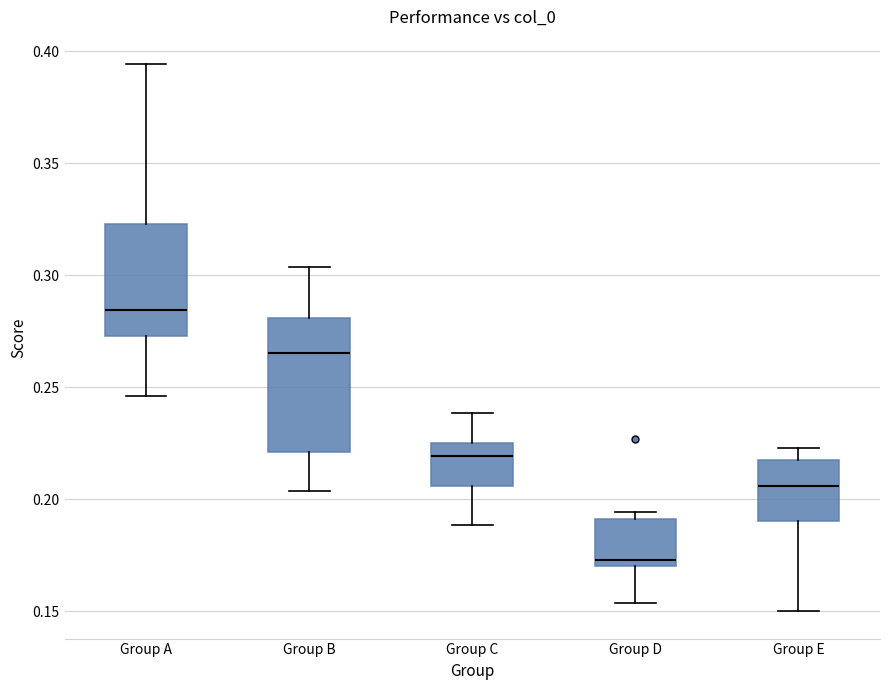

Which box is the tallest, from its lower edge to its upper edge?

Group B